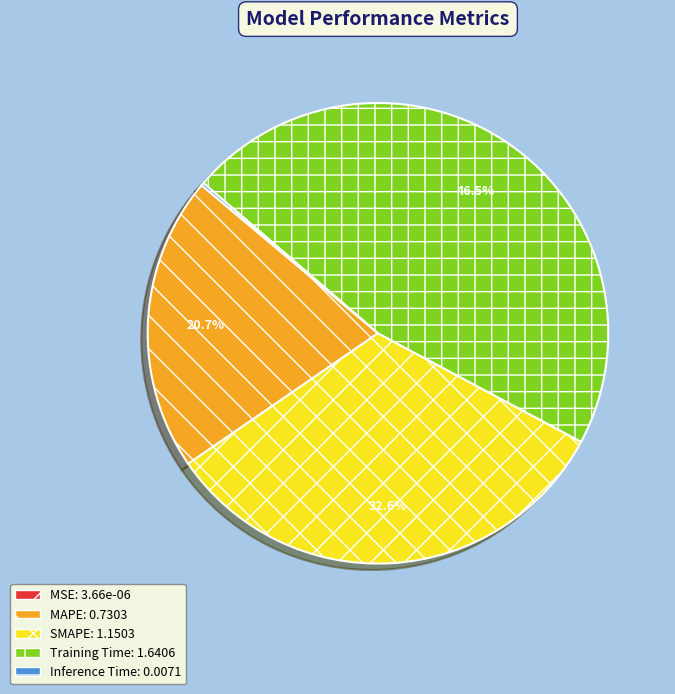

Is it true that MAPE is 21% of the pie?

True